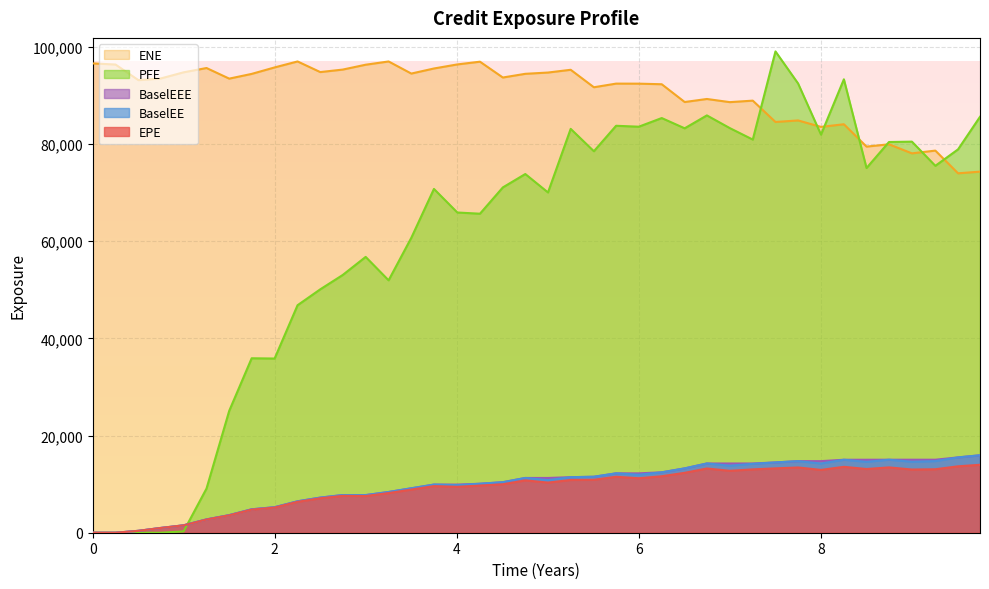

Which category has the highest value in the BaselEEE series?

9.74654